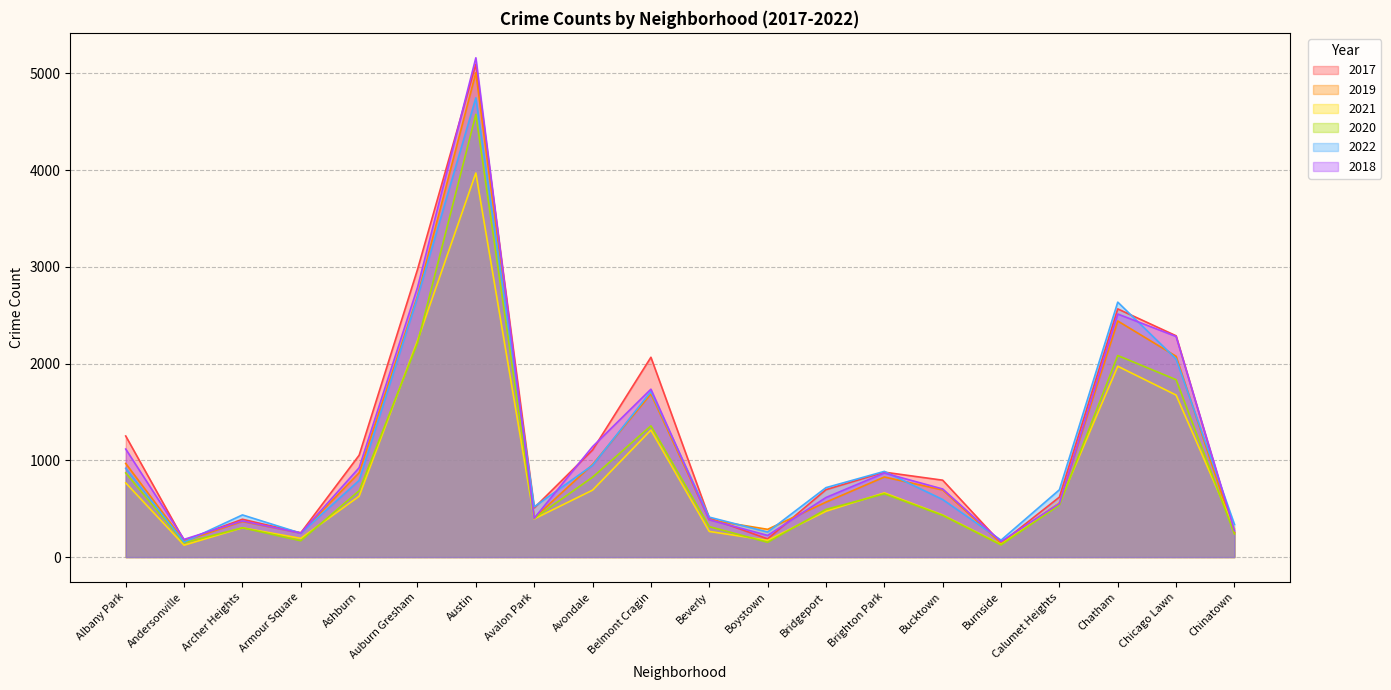

What is the difference between the maximum and minimum values in the 2020 series?

4452